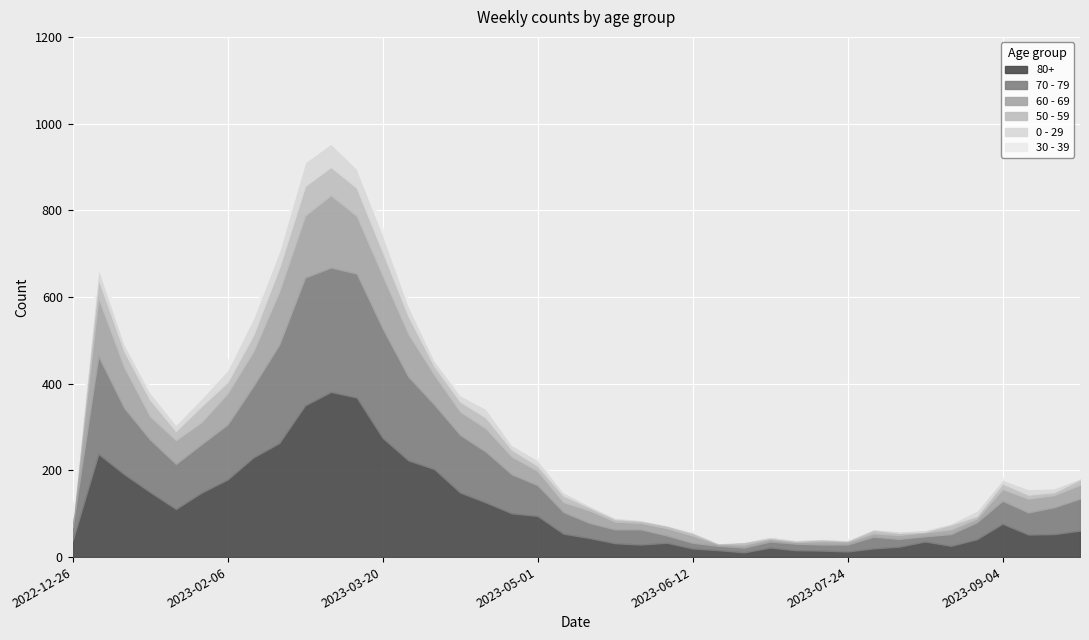

Where is 80+ nearest to the value 196?

2023-01-09